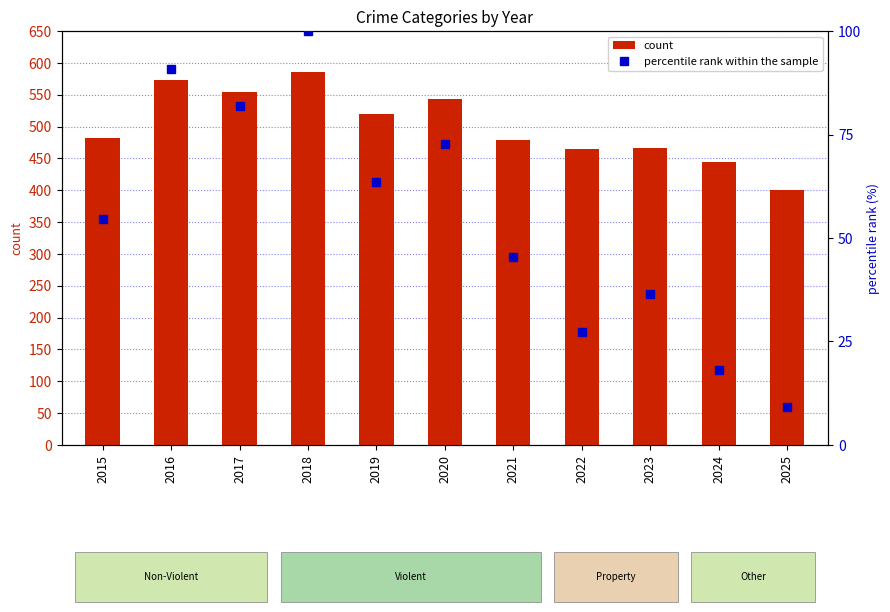

Which has a higher value, 2015 or 2023?

2015